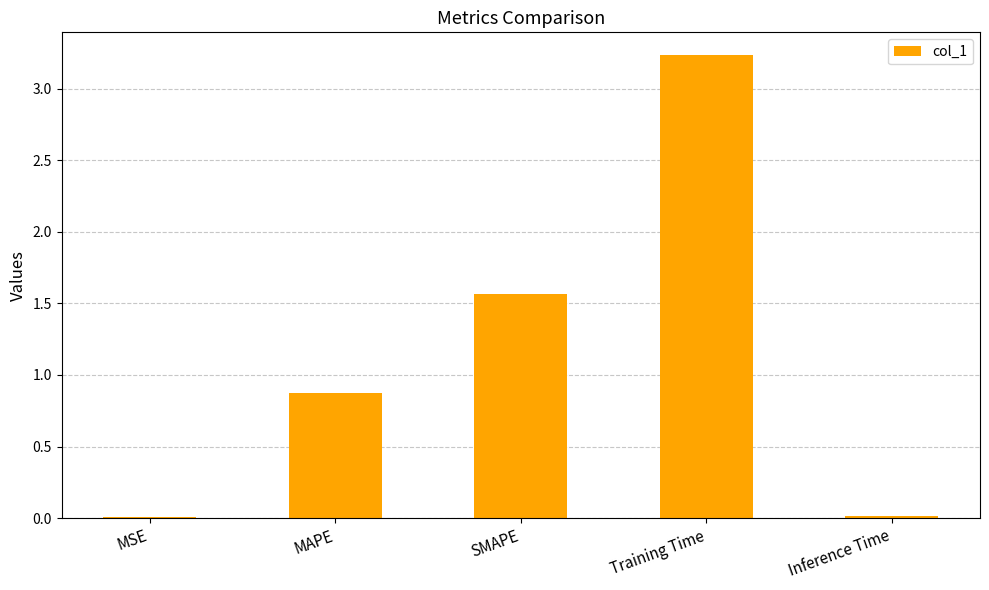

What is the maximum value shown in the chart?

3.2